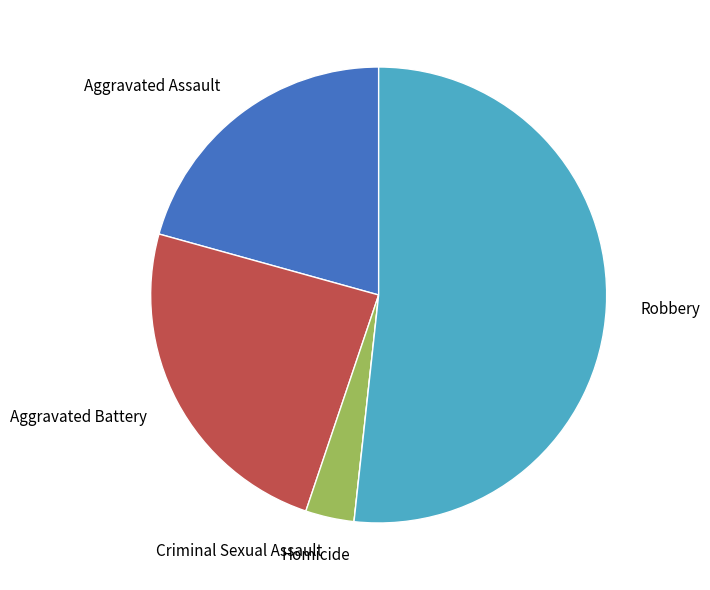

Does any single category account for the majority?

Yes